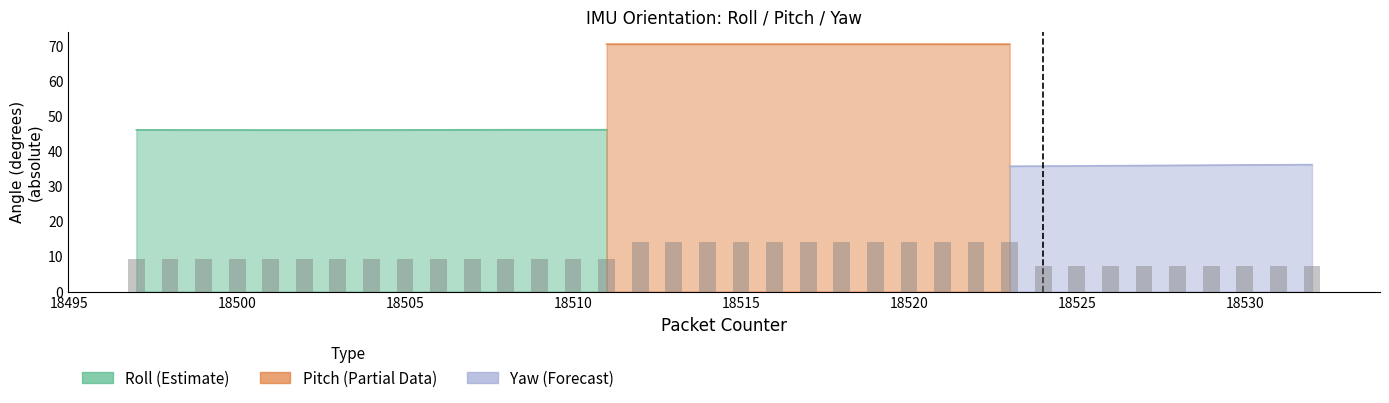

How many groups of bars are there?

36